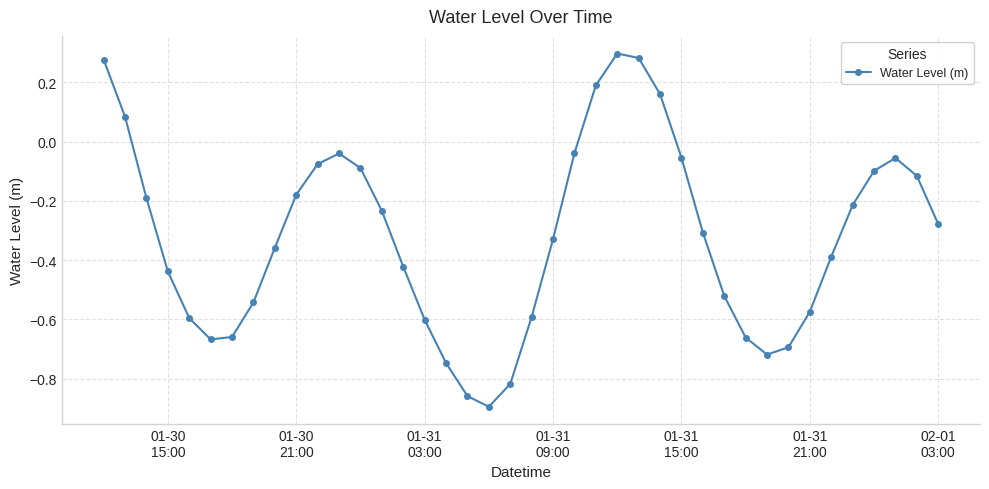

What is the difference between the maximum and minimum values?

1.2